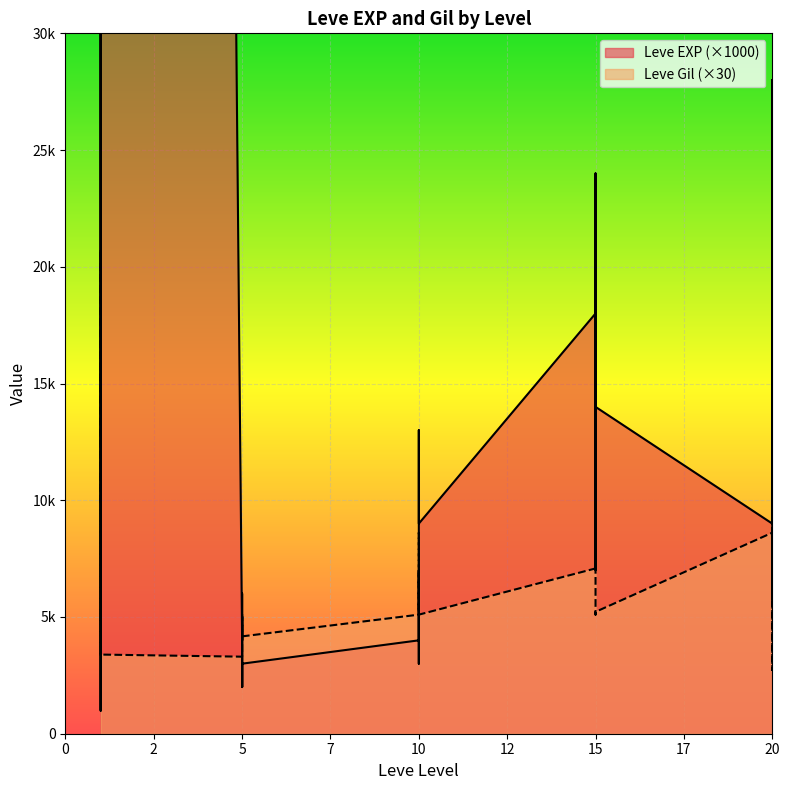

True or false: Leve EXP and Leve Gil cross at least once.

True